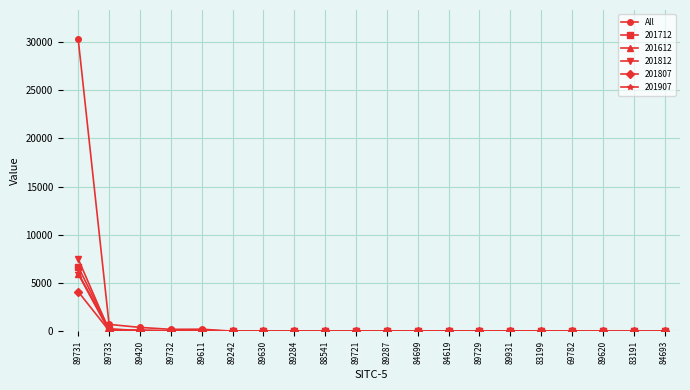

What is the highest value of the 201807 series?

4112.5